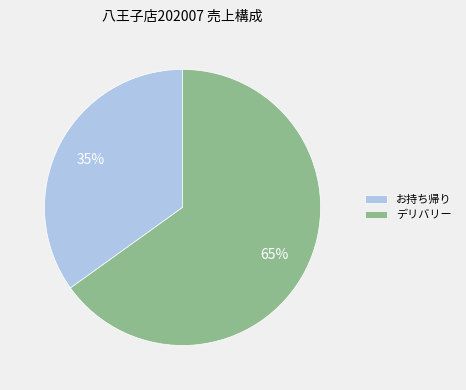

Is the sum of お持ち帰り and デリバリー greater than half?

Yes